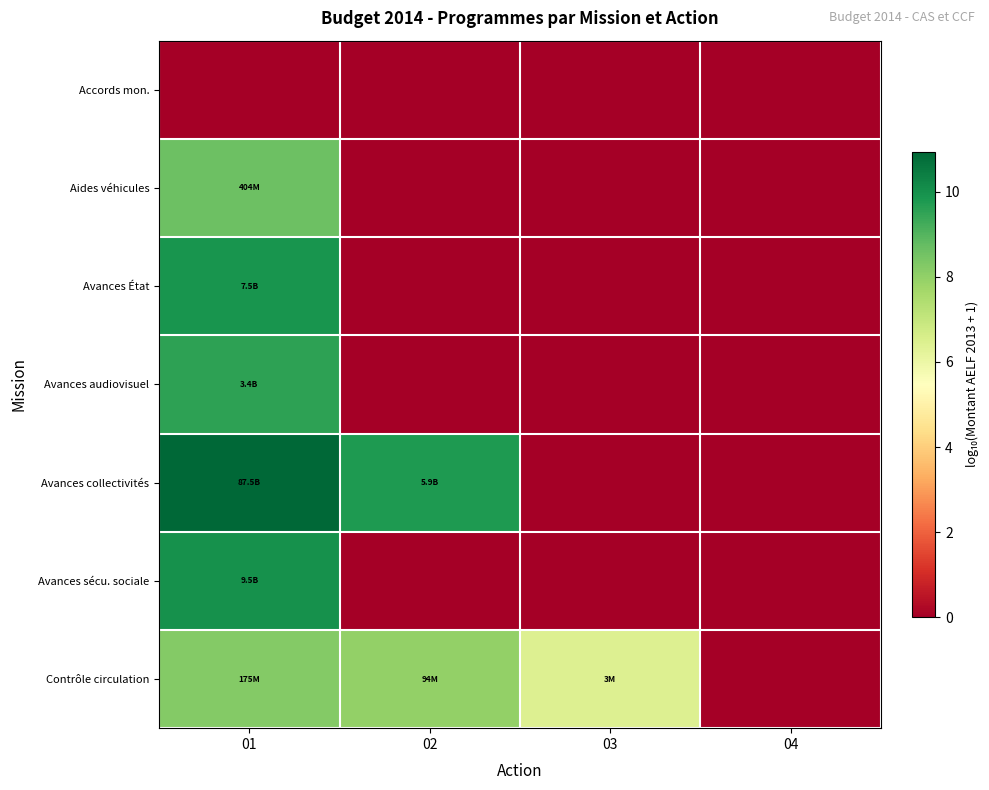

List the series in order of their peak value, highest first.

Avances collectivités, Avances sécu. sociale, Avances État, Avances audiovisuel, Aides véhicules, Contrôle circulation, Accords mon.